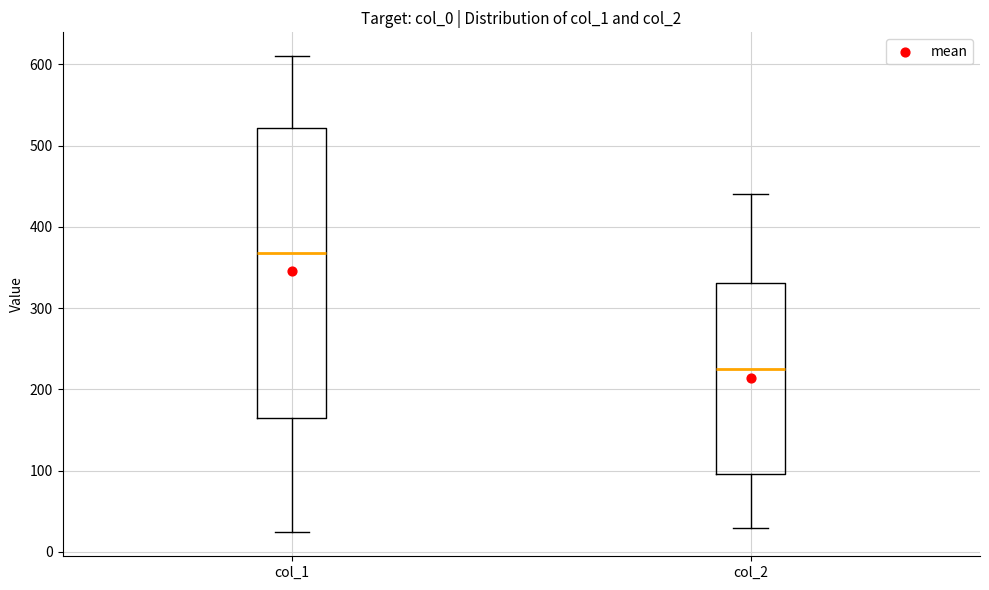

Which box is the tallest, from its lower edge to its upper edge?

col_1